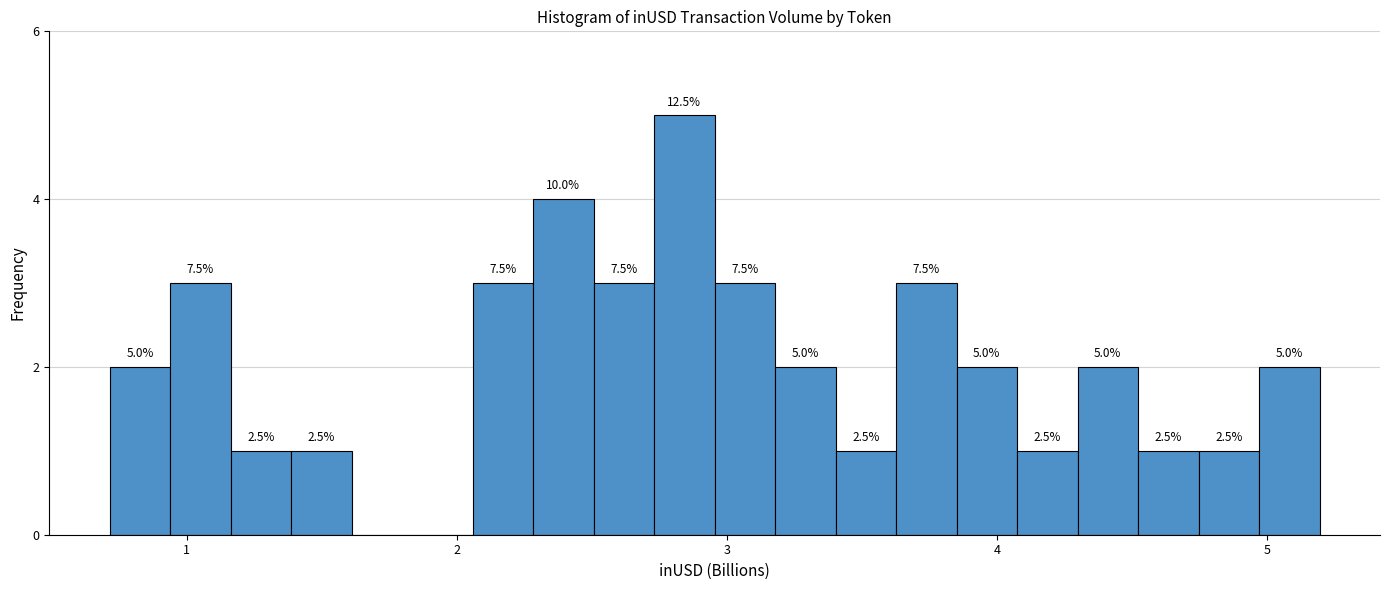

Read against the x-axis, roughly where is the centre of the tallest bar?

2.8